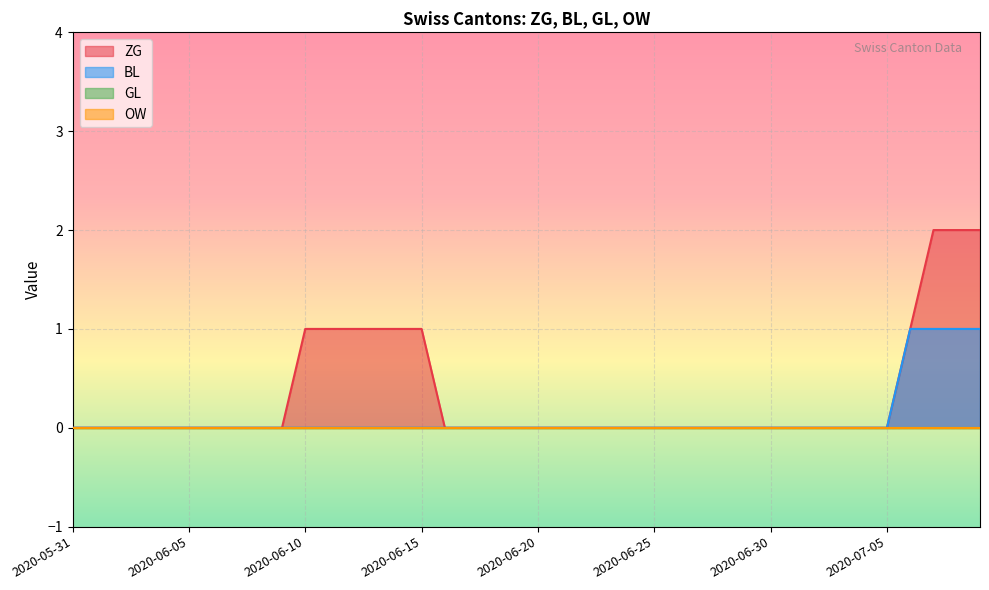

True or false: GL and BL intersect in this chart.

False